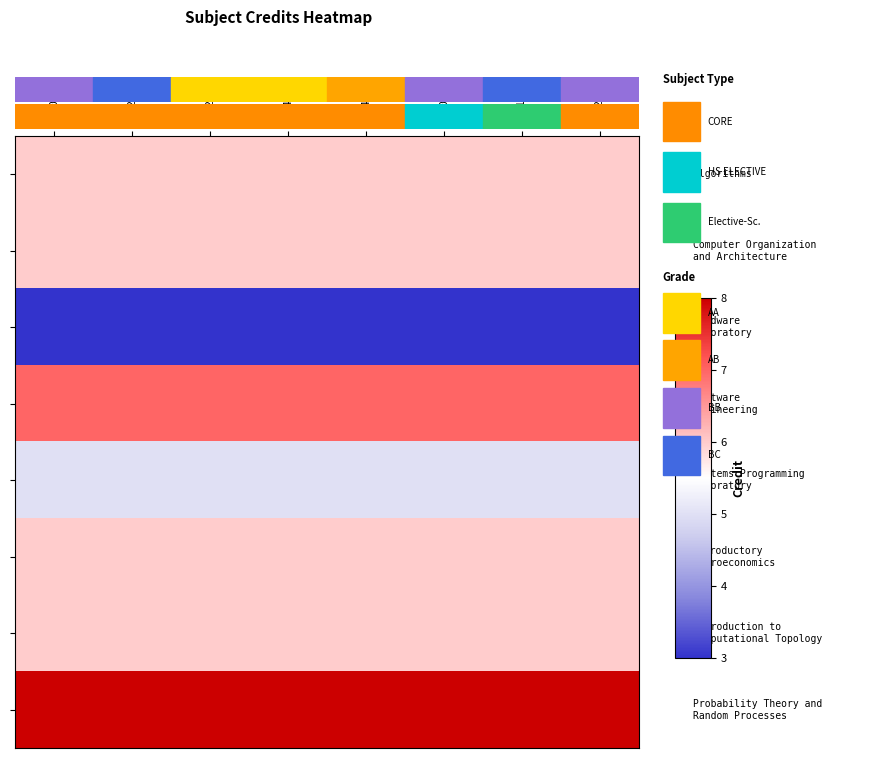

Count the number of data series in this chart.

8